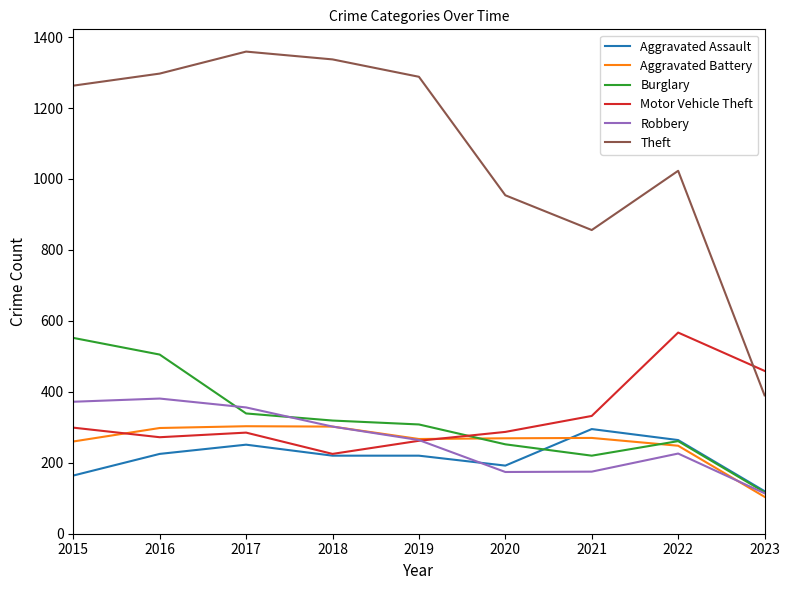

What is the difference between the Aggravated Battery values at 2018 and 2016?

4